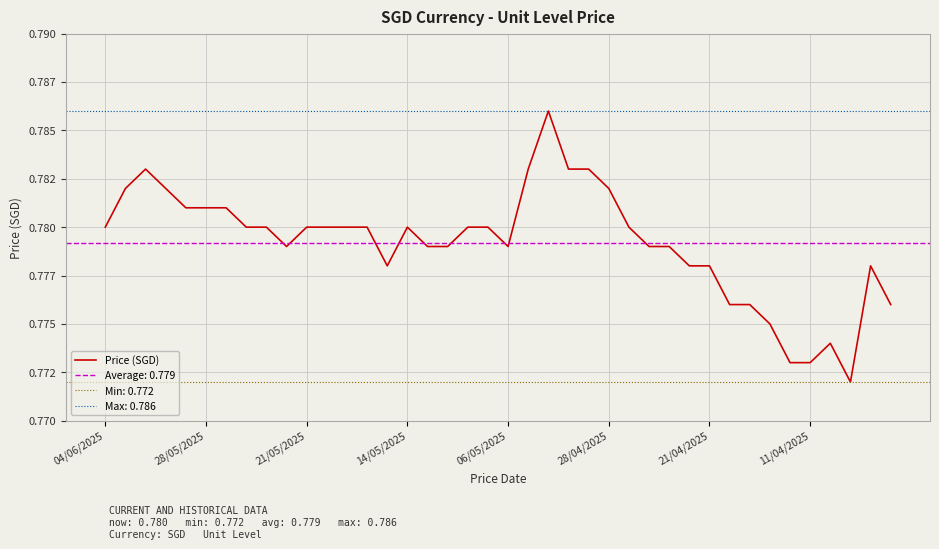

True or false: the data has more than 2 interior local peaks.

True